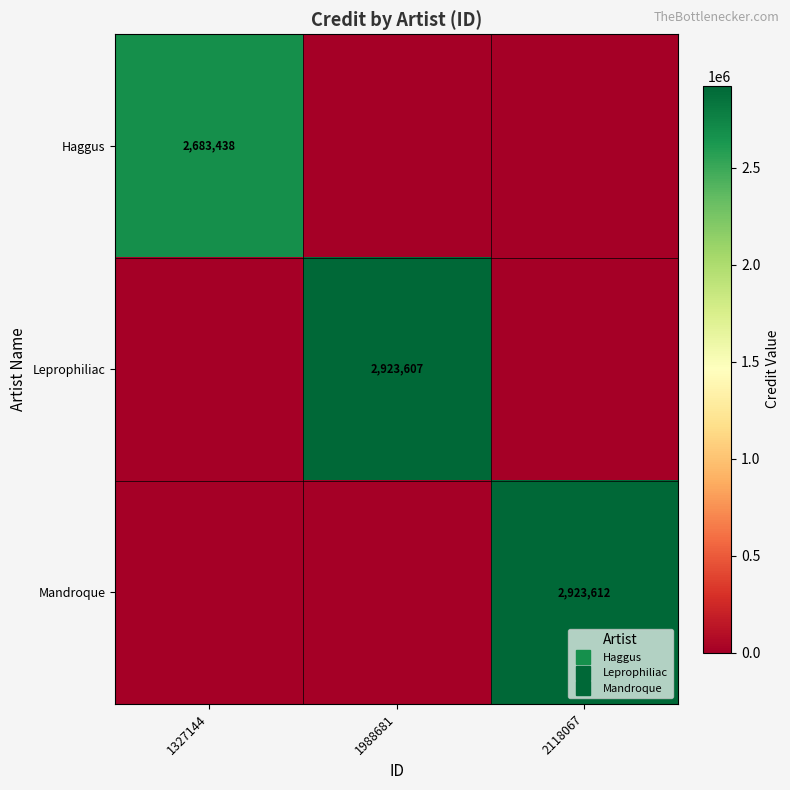

At how many categories does at least one series exceed 2048665?

3